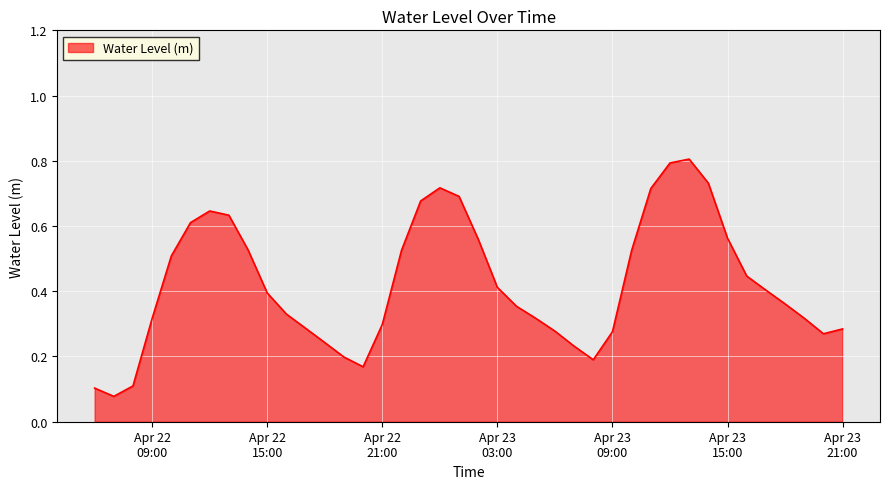

What is the greatest value displayed?

0.8